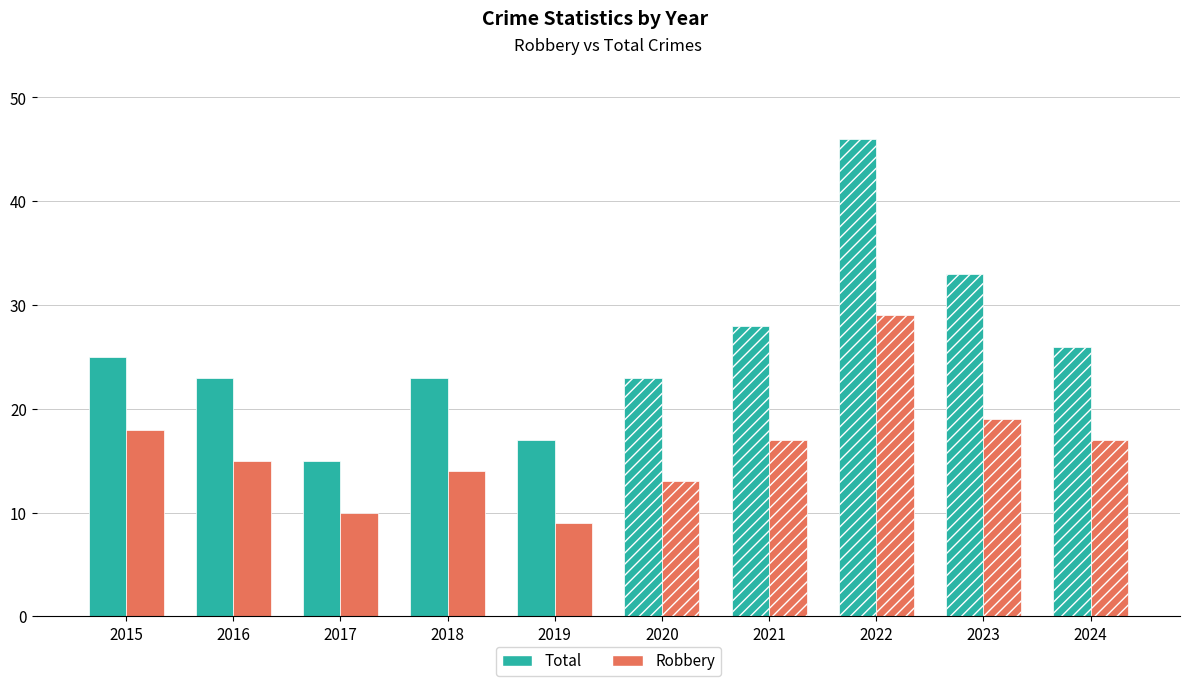

At which category is the sum across all series the highest?

2022